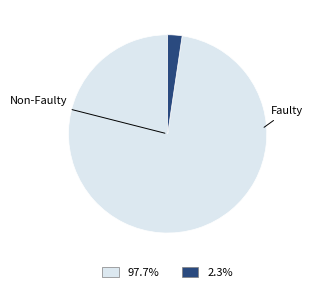

Count the number of slices in the pie.

2